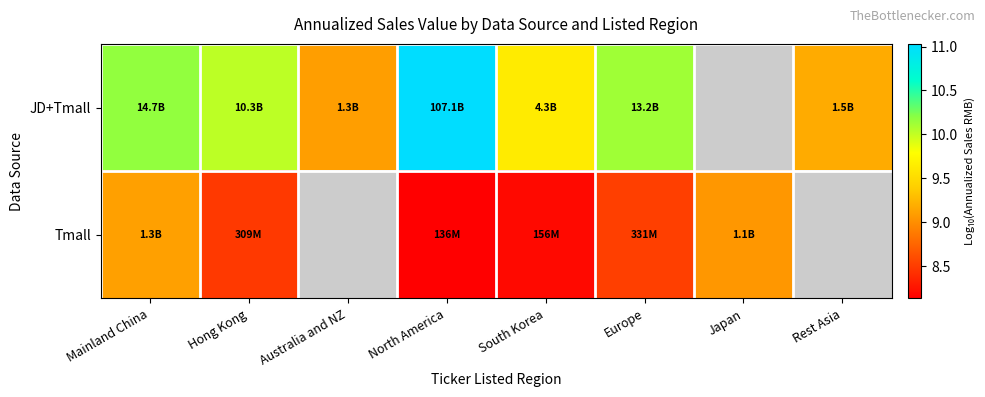

Count the number of categories in the chart.

8